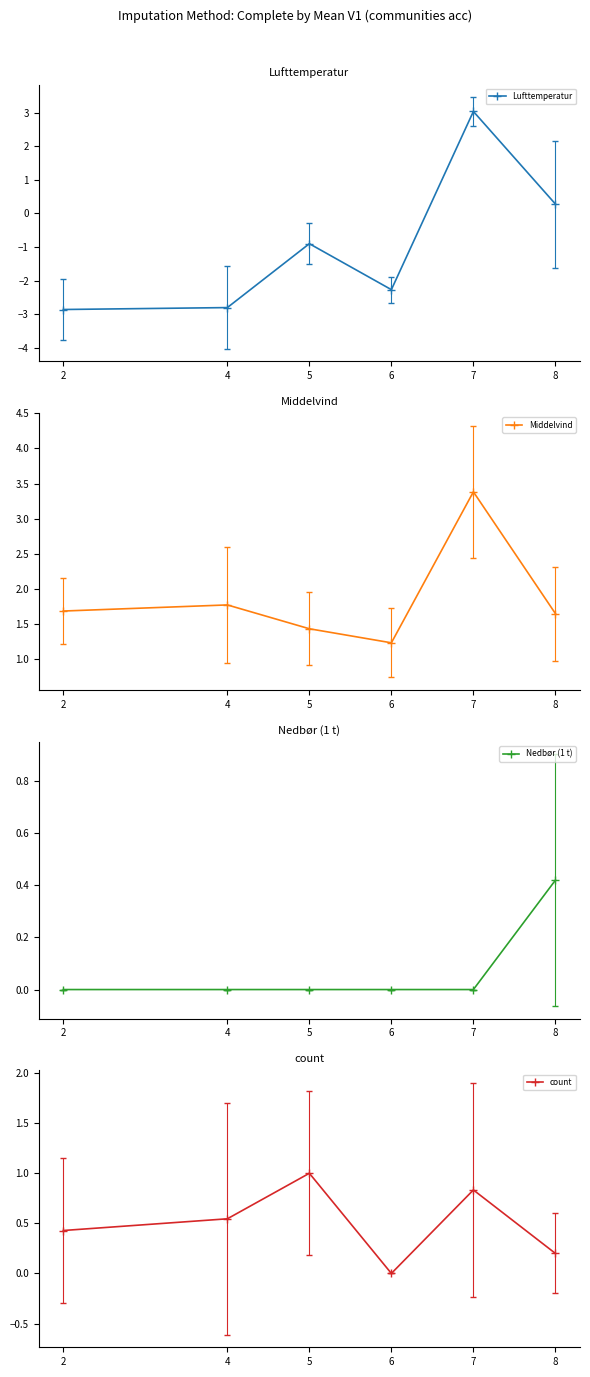

After their last crossing, which series has the higher values: Nedbør (1 t) or Lufttemperatur?

Nedbør (1 t)